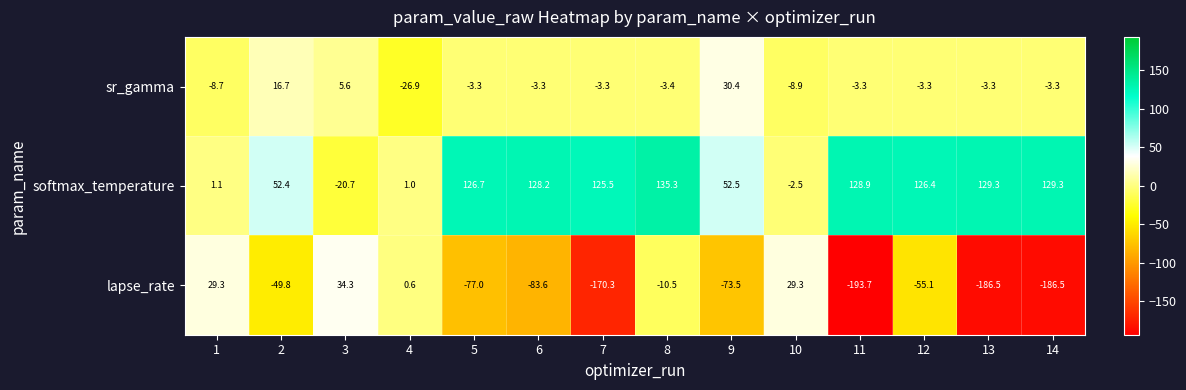

What is the difference between the highest and lowest values at 8?

145.8